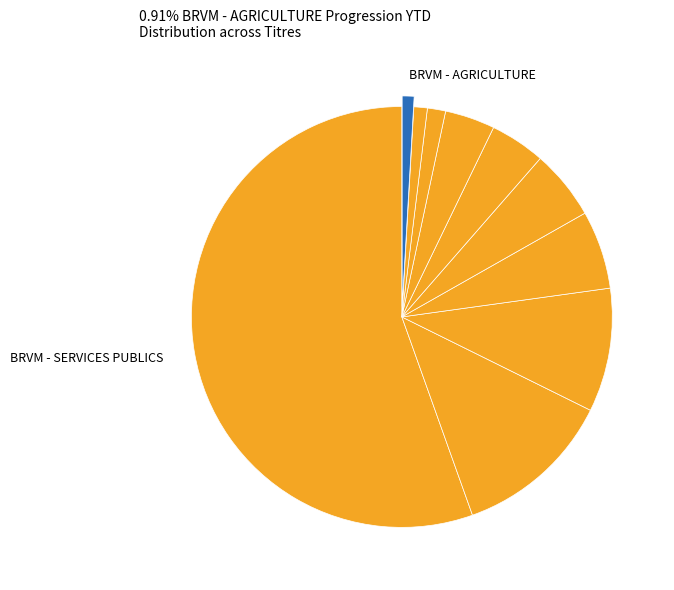

How many segments does this pie chart have?

10